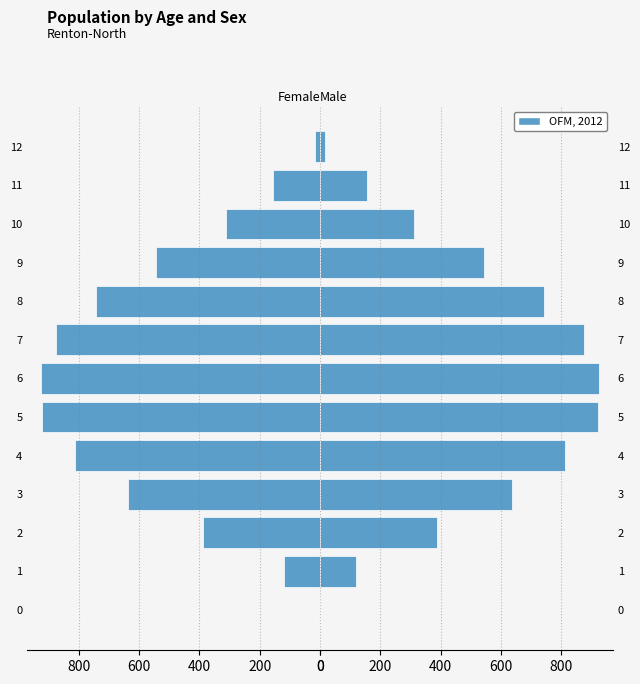

Count the number of data series in this chart.

1